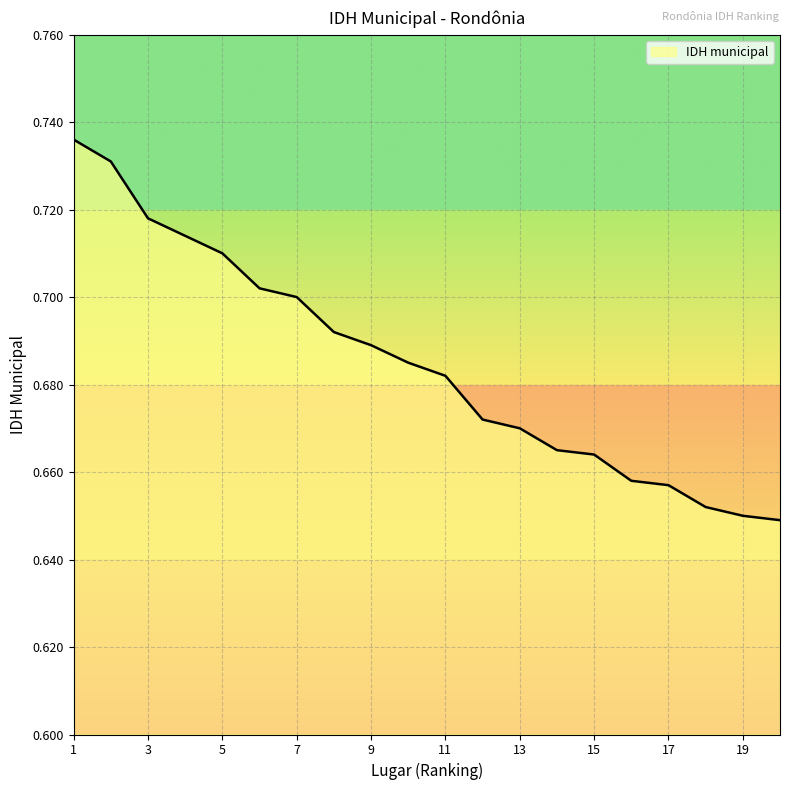

What is the value of the 10th point from the left?

0.7